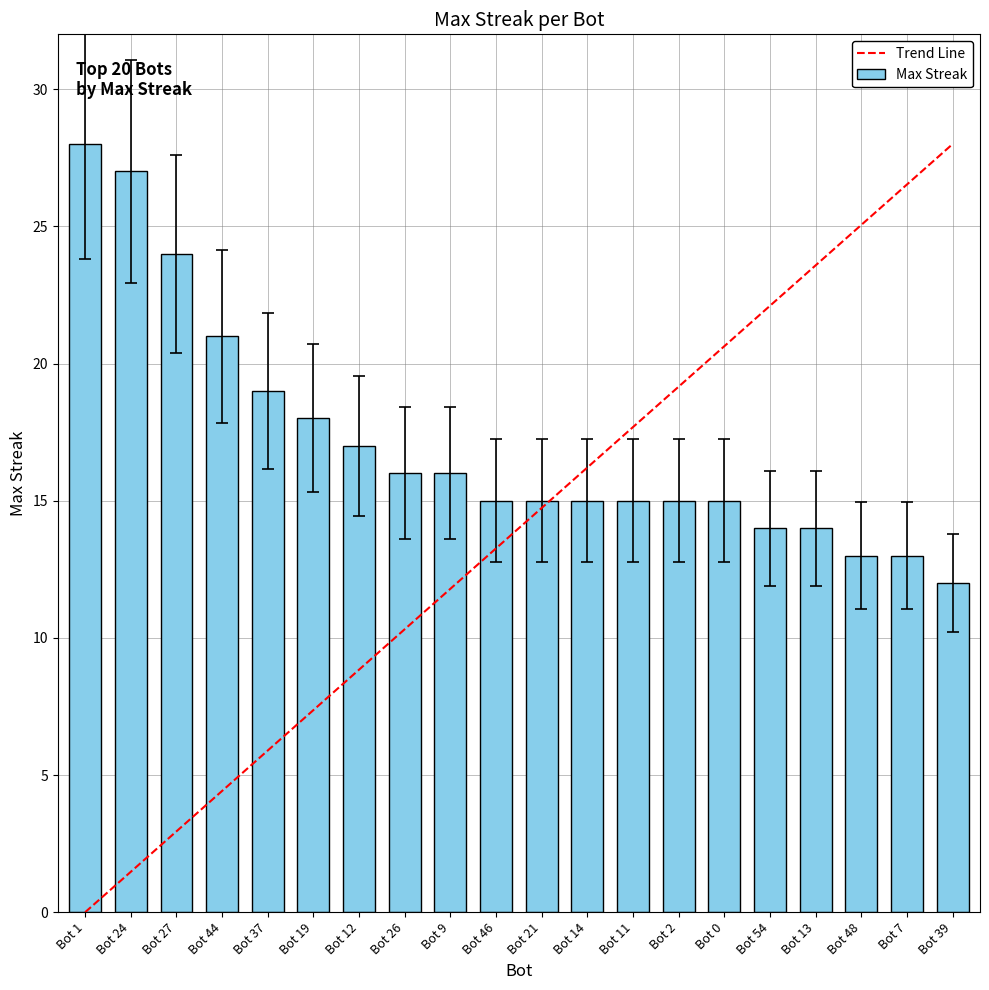

At which category does the chart reach its peak across all series?

Bot 1